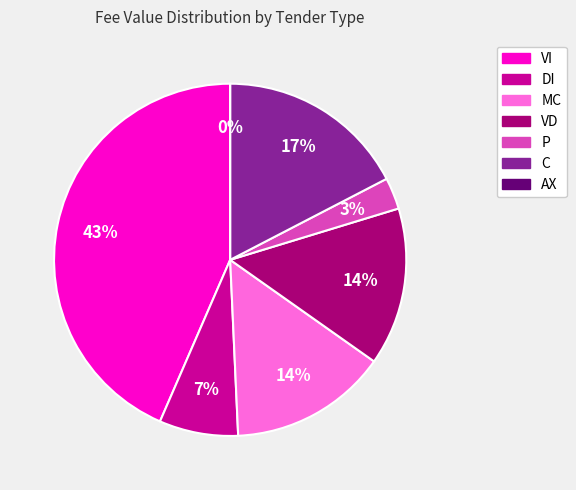

Is it true that P(1) is 1% of the pie?

False